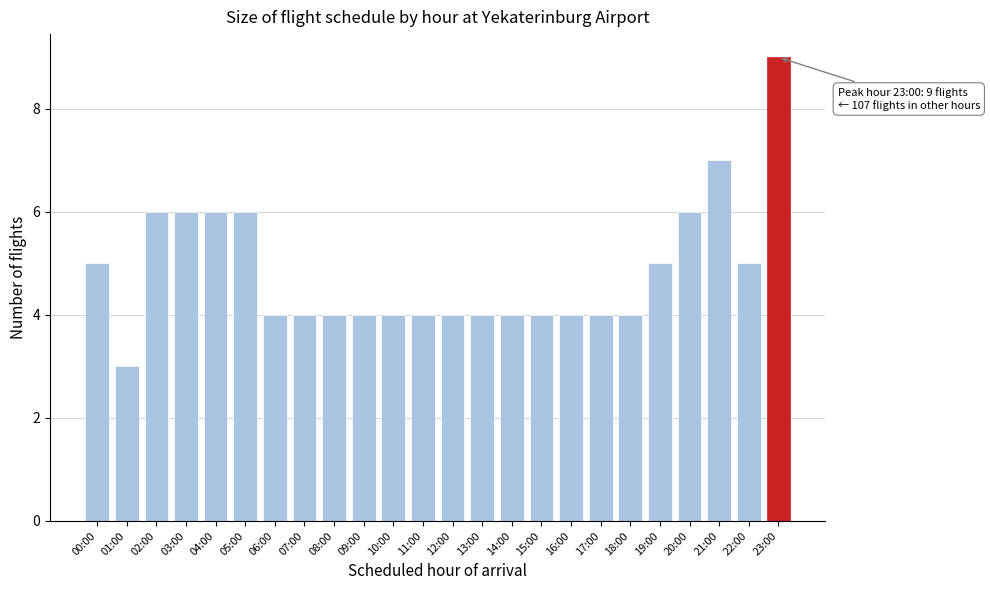

Reading left to right, extract all data points from this chart.

5	3	6	6	6	6	4	4	4	4	4	4	4	4	4	4	4	4	4	5	6	7	5	9